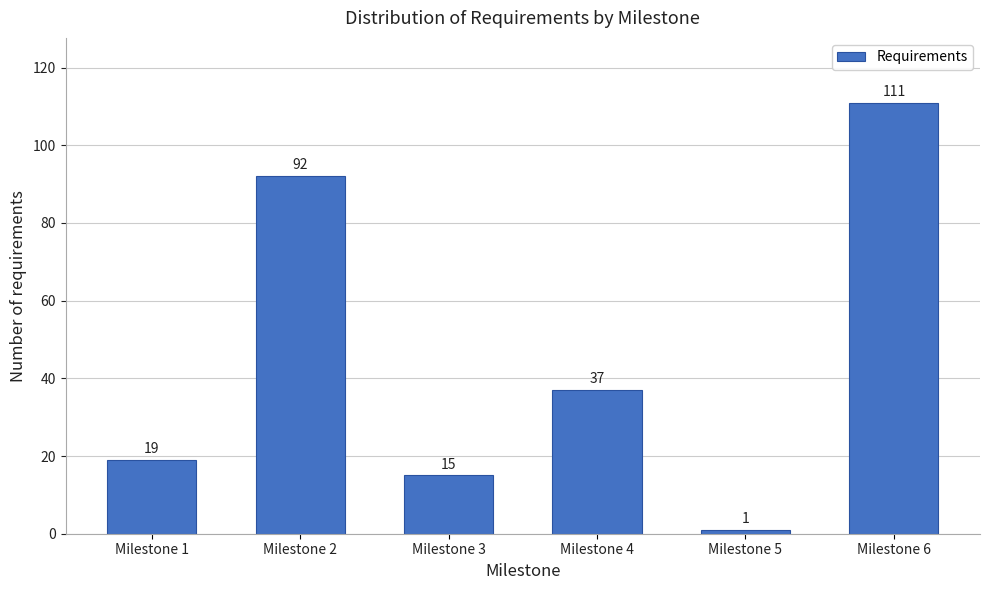

Reading left to right, list all the values displayed in this chart.

19	92	15	37	1	111